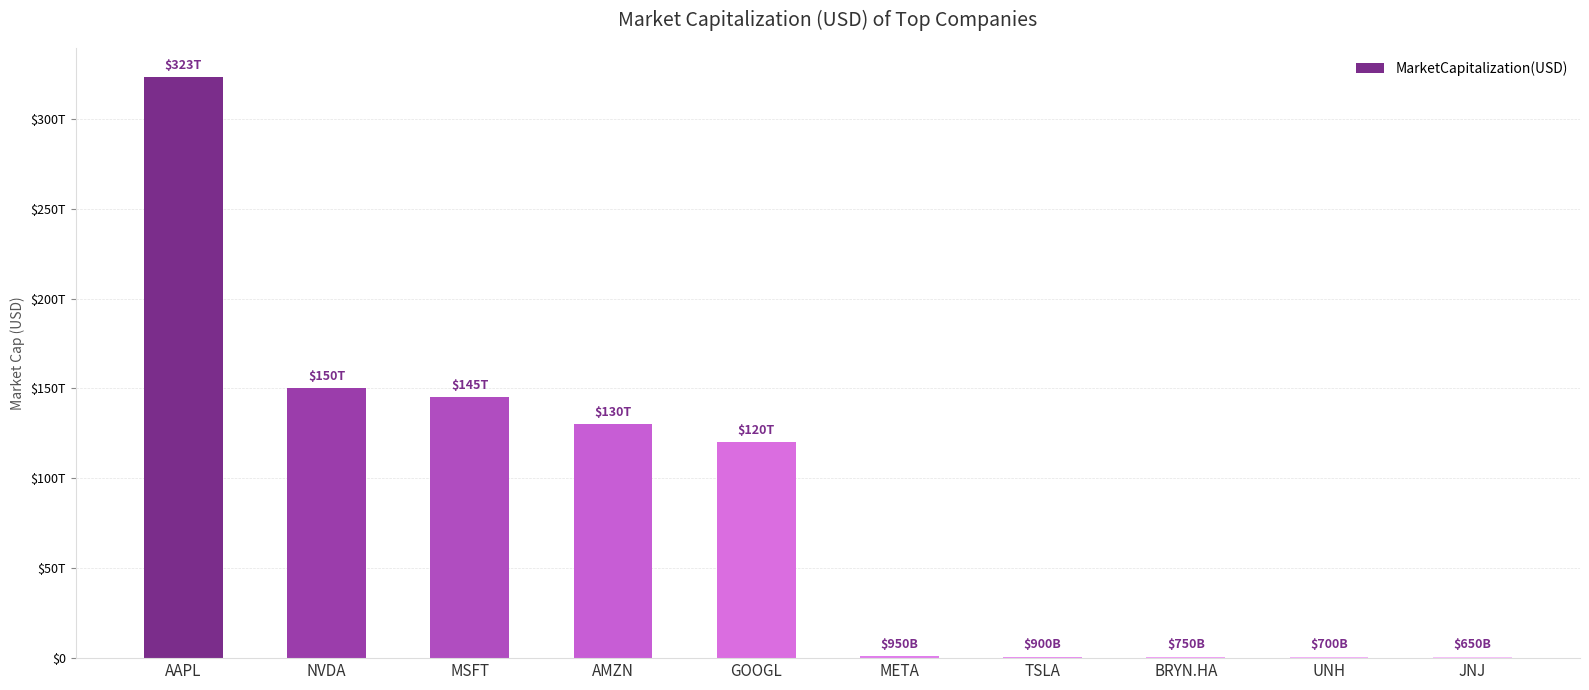

The value at JNJ is 650000000000. True or false?

True